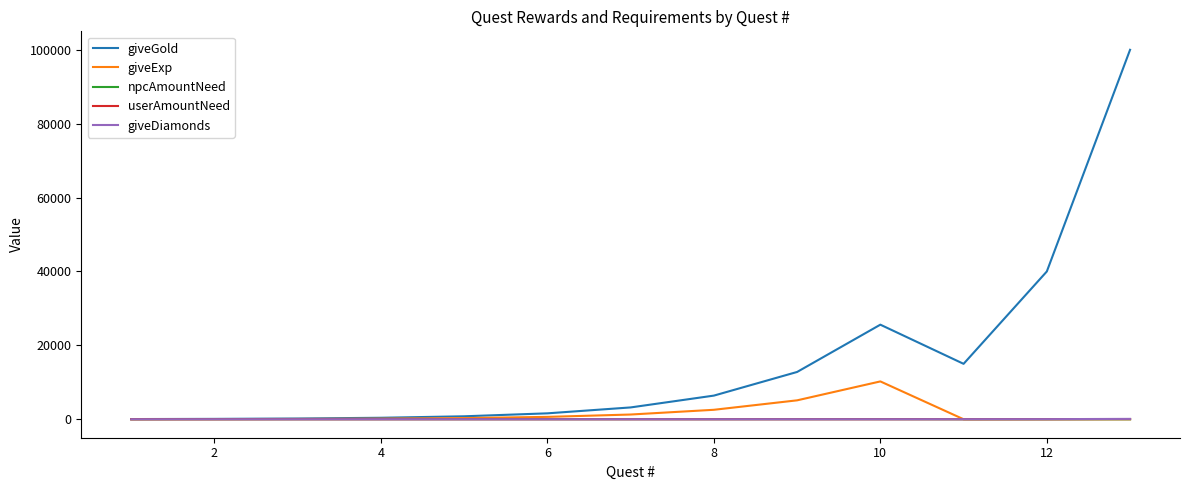

What is the difference between the maximum and minimum values in the giveExp series?

10240